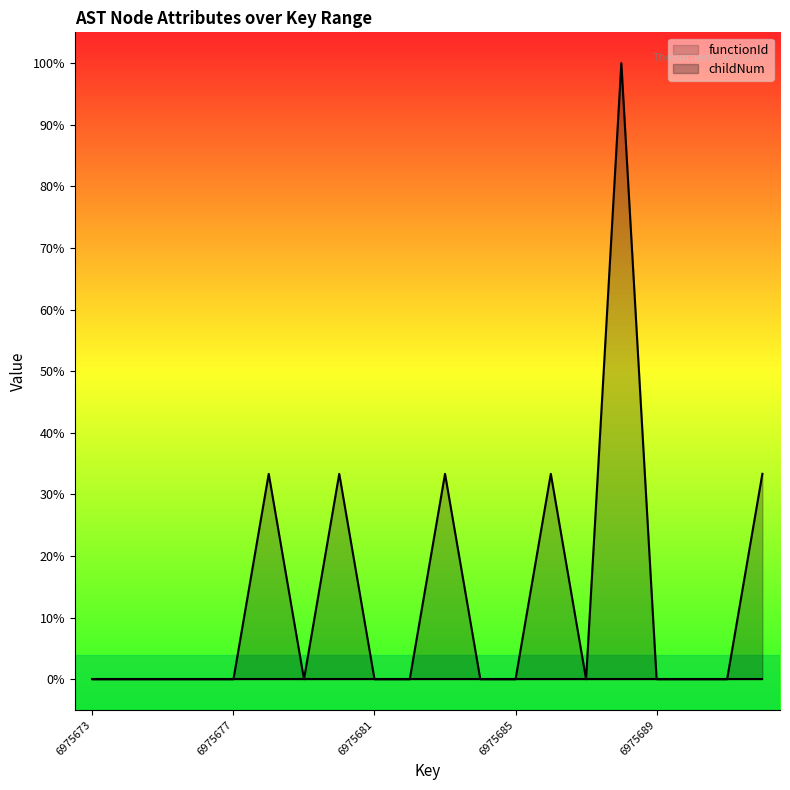

Reading right to left, extract all data points from this chart.

0.3	0.0	0.0	0.0	1.0	0.0	0.3	0.0	0.0	0.3	0.0	0.0	0.3	0.0	0.3	0.0	0.0	0.0	0.0	0.0